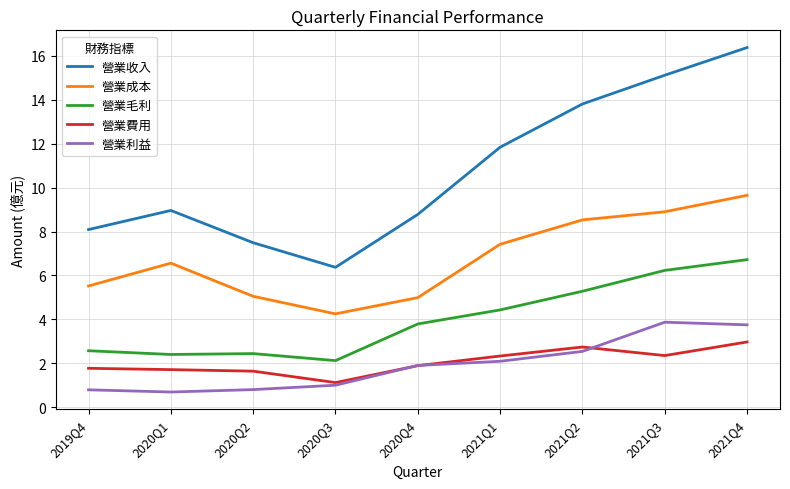

What is the minimum value shown in the chart?

0.7